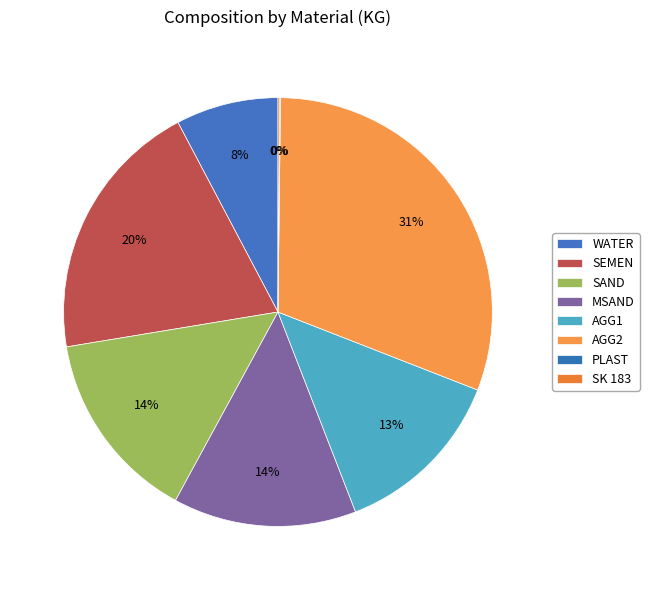

The PLAST slice represents 0% of the pie. True or false?

True